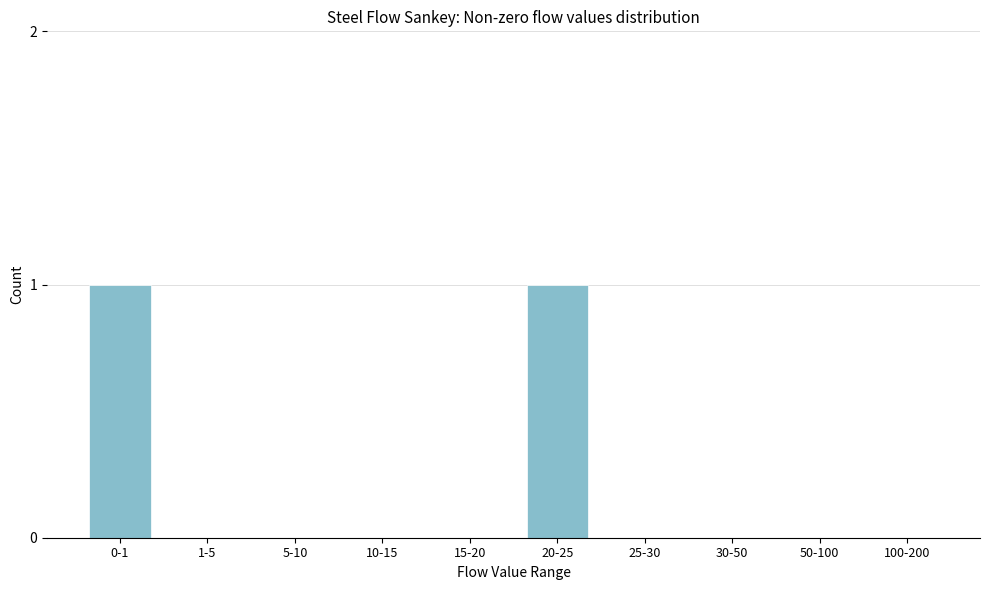

Reading left to right, what are all the values shown in this chart?

0-1=1	1-5=0	5-10=0	10-15=0	15-20=0	20-25=1	25-30=0	30-50=0	50-100=0	100-200=0